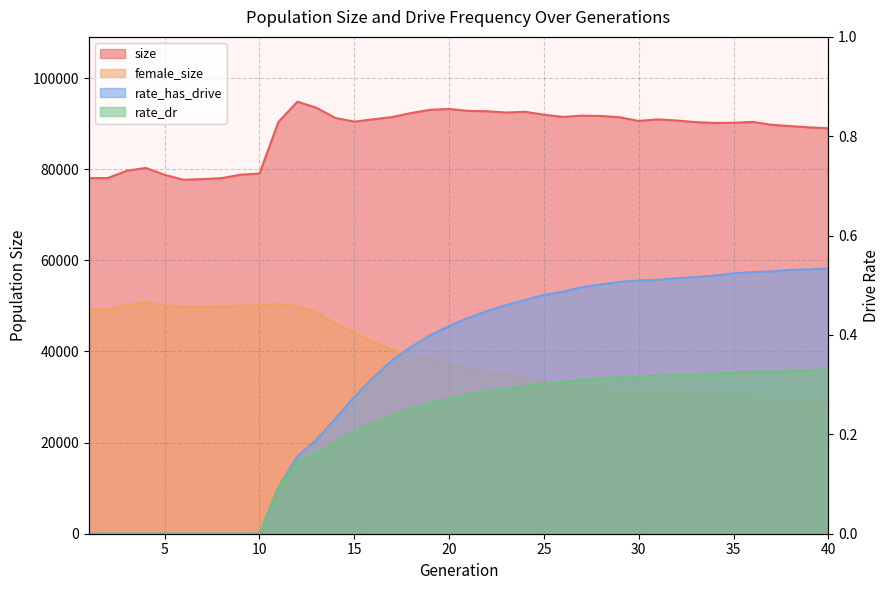

How many lines are shown in the chart?

4